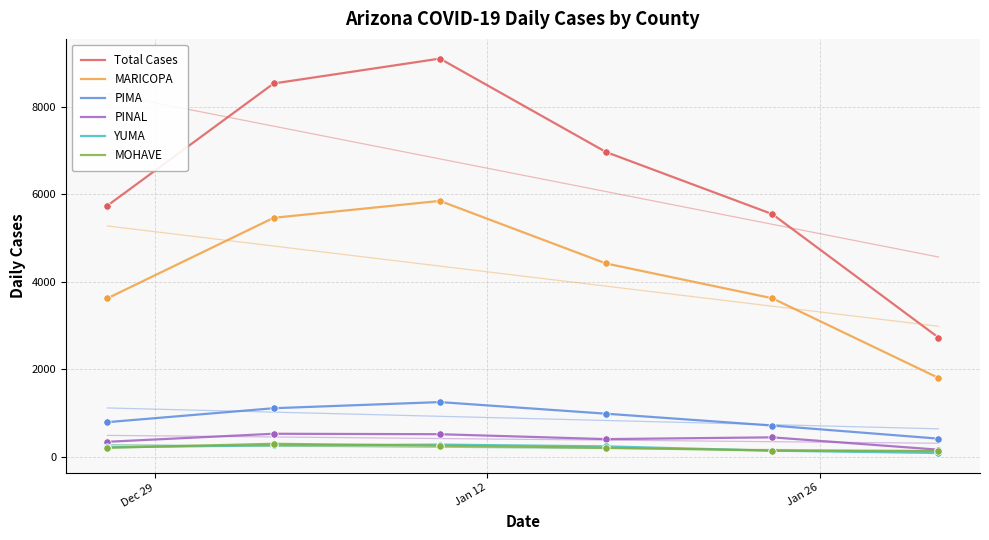

Which series has the widest spread of Y values?

Total Cases